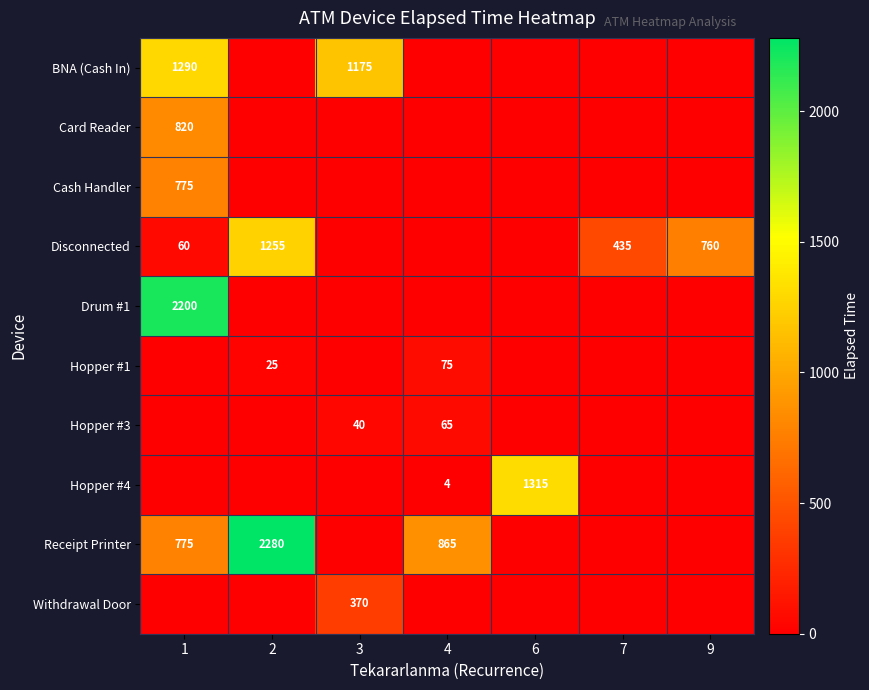

What is the difference between the BNA (Cash In) values at 3 and 1?

115